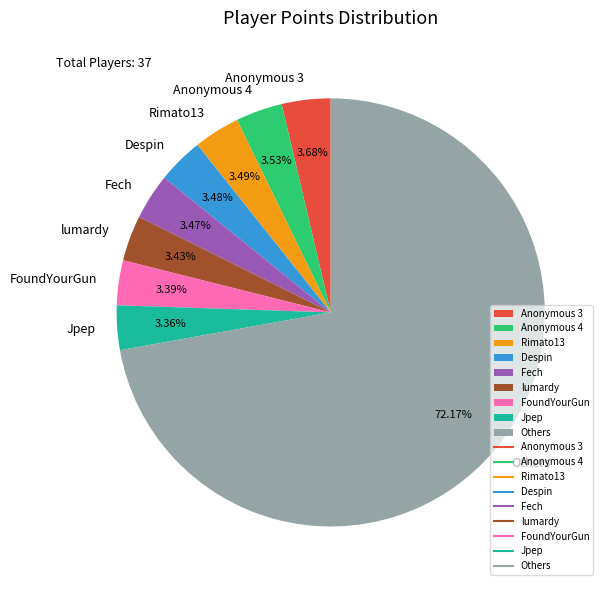

To the nearest percent, what portion does Jpep represent?

3%